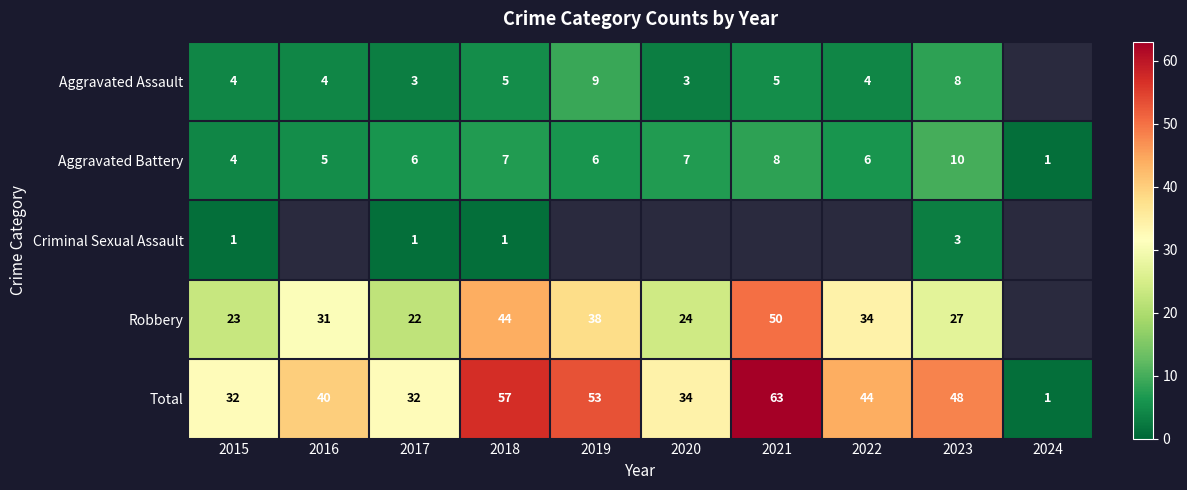

Which series has the largest total across all categories?

Total